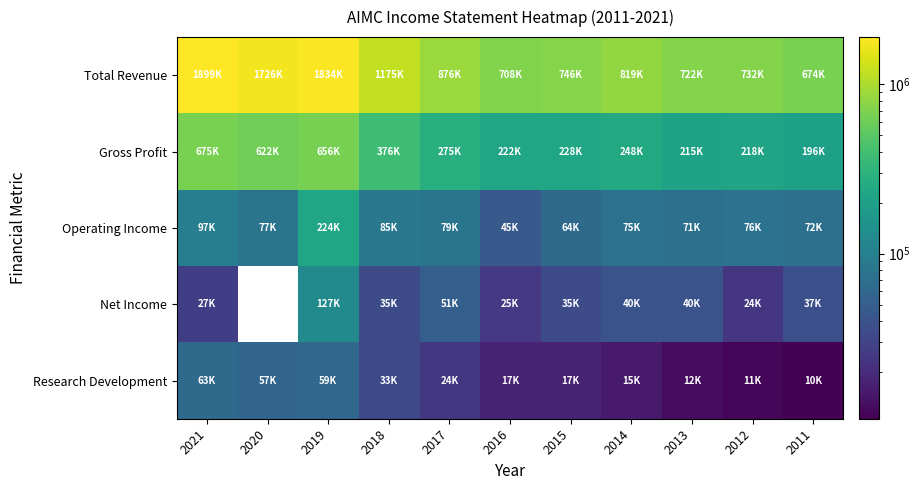

Which series has the widest spread of values?

Total Revenue